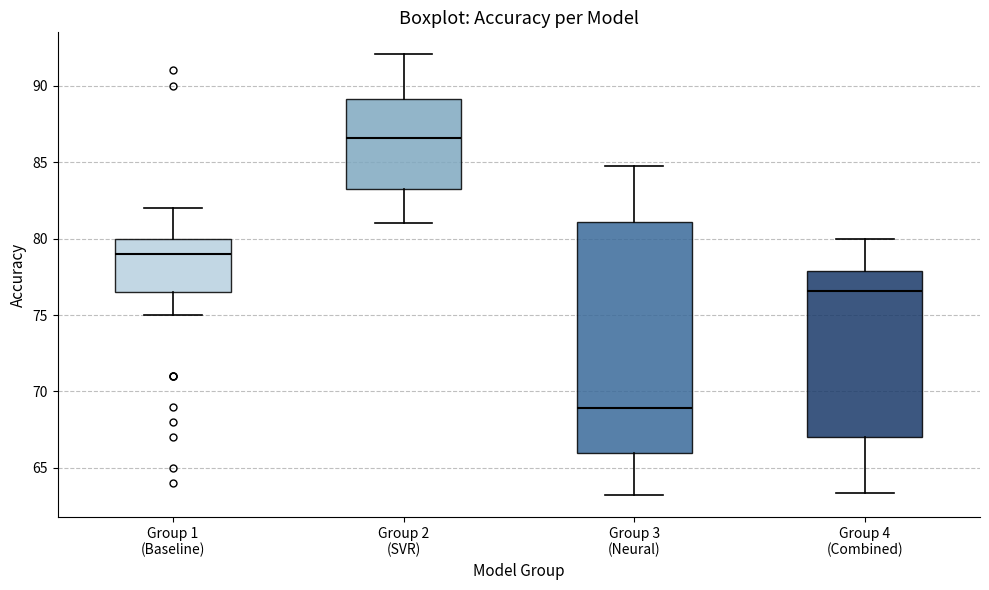

Which box's median line is the highest?

Group 2 (SVR)